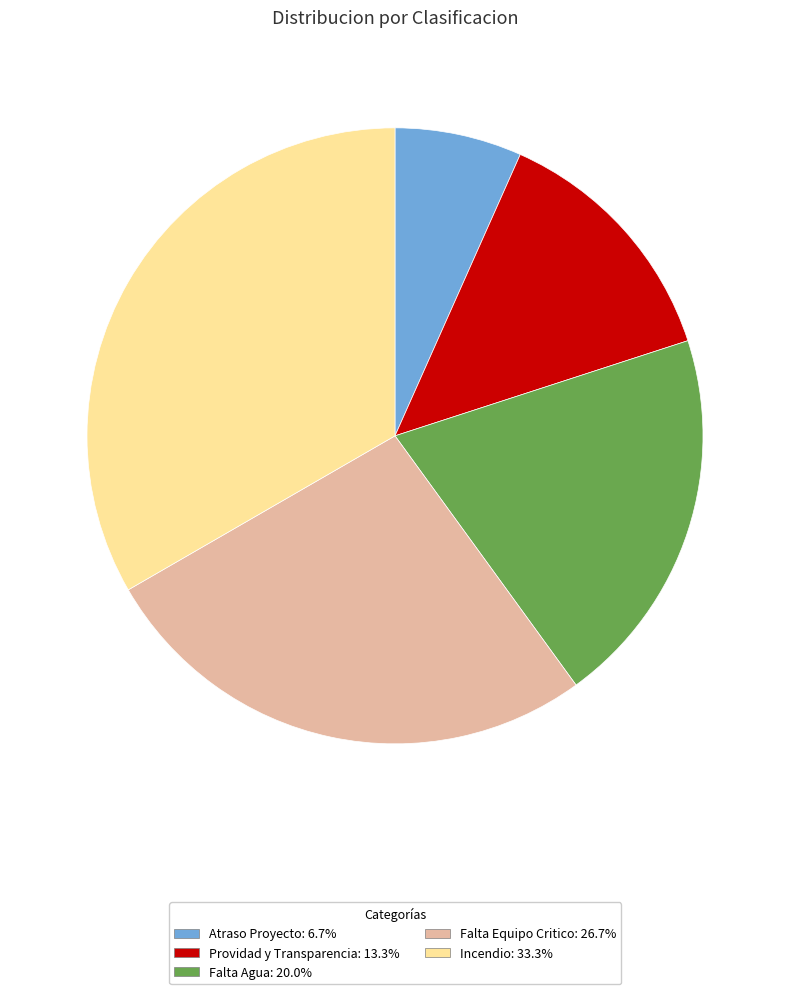

The Providad y Transparencia slice represents 13% of the pie. True or false?

True